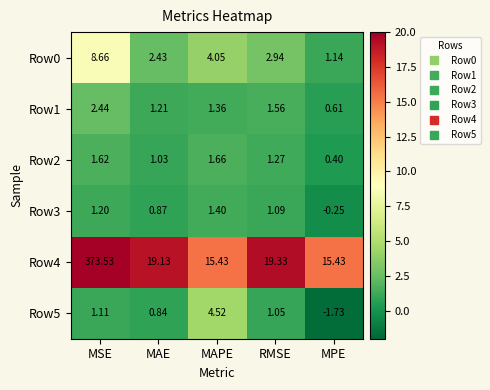

How many data points does each series have?

5